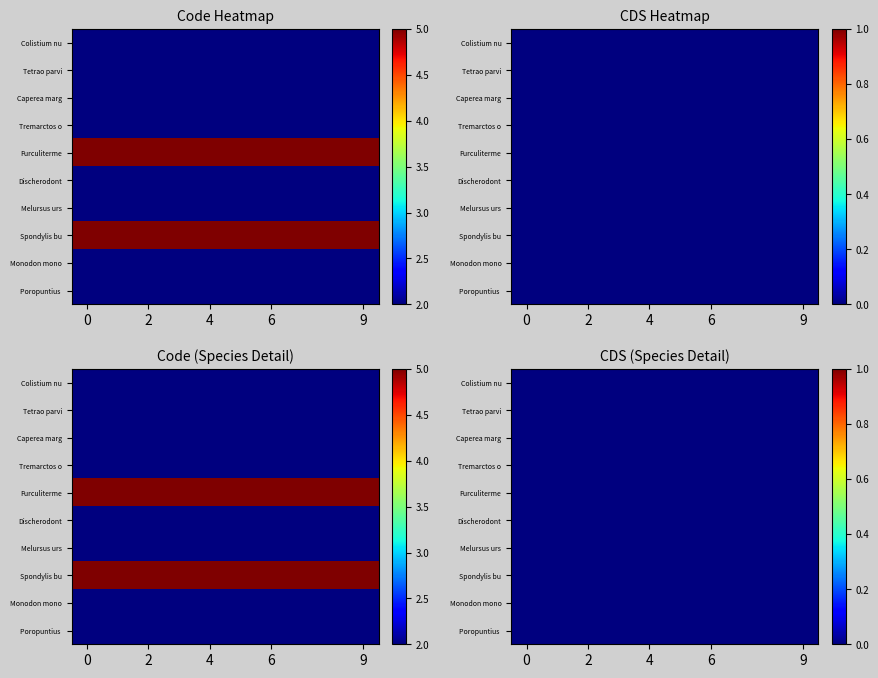

How many distinct data groups are displayed?

10